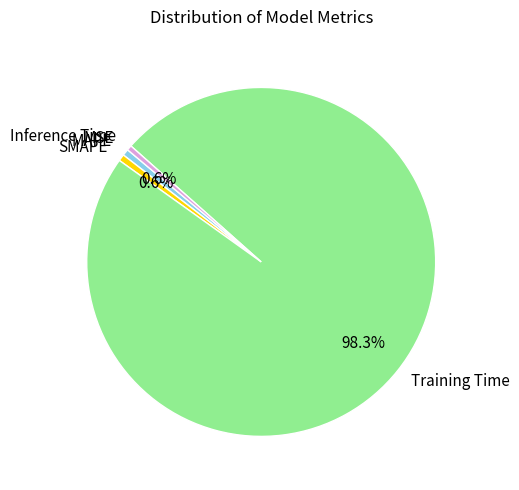

Which slice represents more than half of the pie?

Training Time